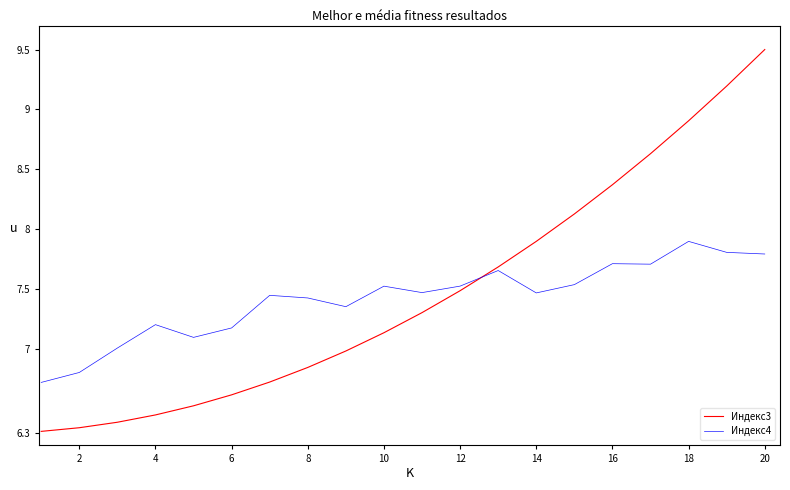

Rank the series by their maximum value, from highest to lowest.

Индекс3, Индекс4